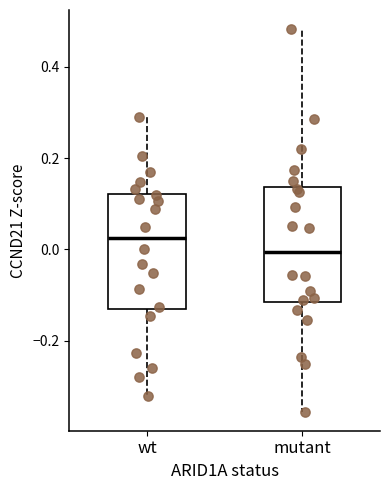

Reading left to right, read every box against the y-axis: the position of its median line, the range the box covers, and the ends of its whiskers. The values are not printed on the chart, so give them approximately, as read against the axis.

wt: median 0.02, box -0.14 to 0.12, whiskers -0.32 to 0.30
mutant: median 0.00, box -0.12 to 0.14, whiskers -0.36 to 0.48